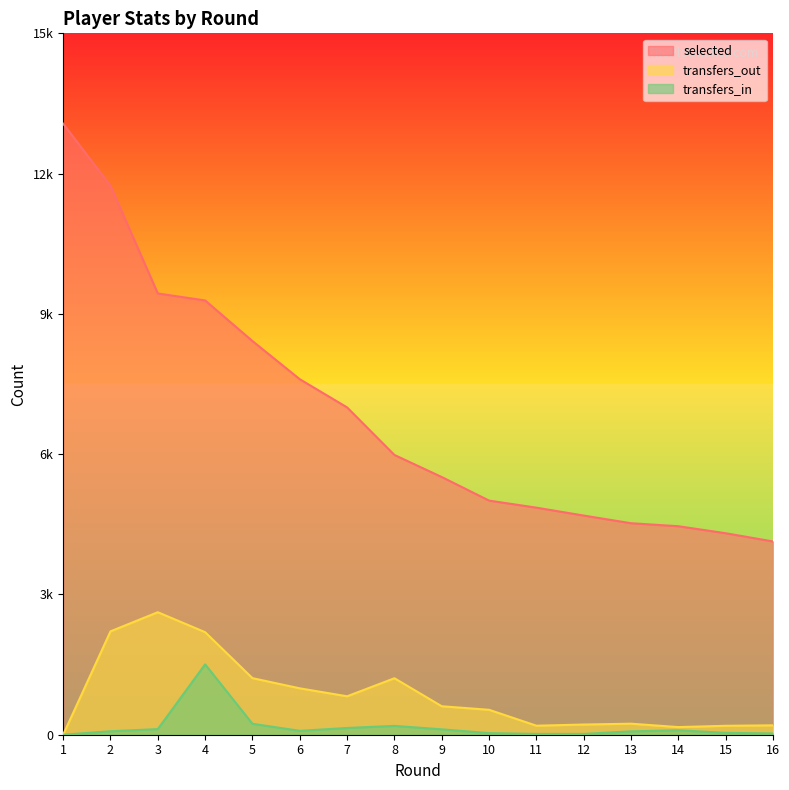

What is the difference between the transfers_out values at 14 and 15?

28